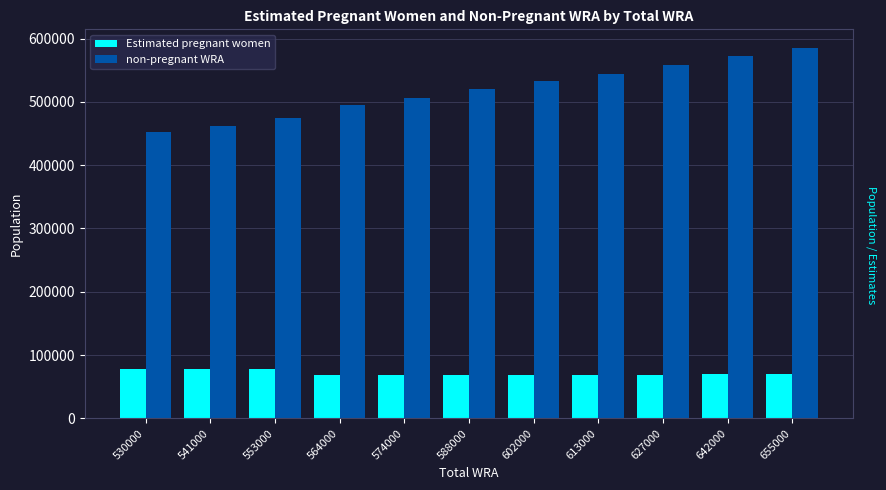

The value of Estimated pregnant women at 602000 is 68530.6. True or false?

True